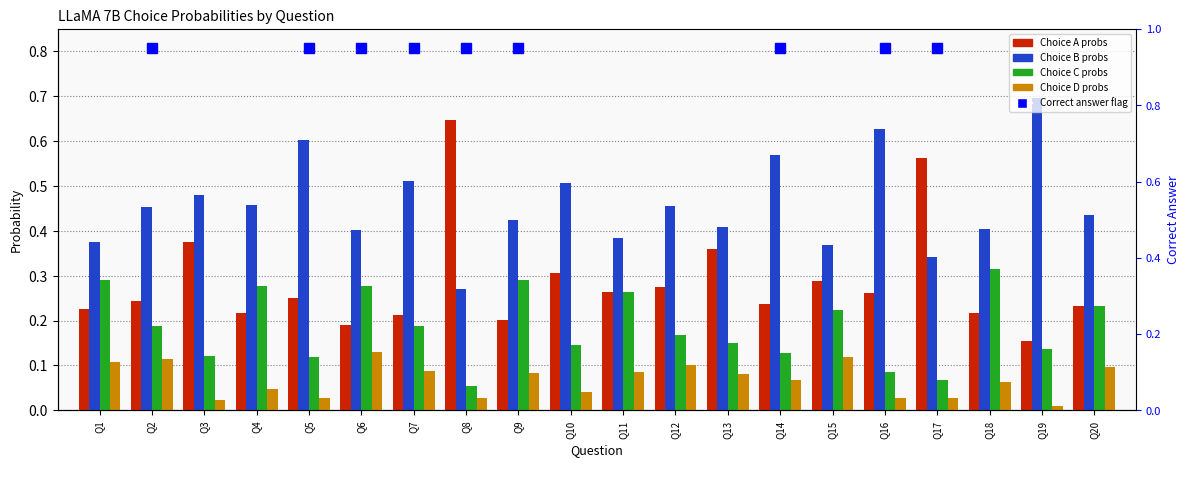

What is the difference between the highest and lowest values at Q9?

0.3